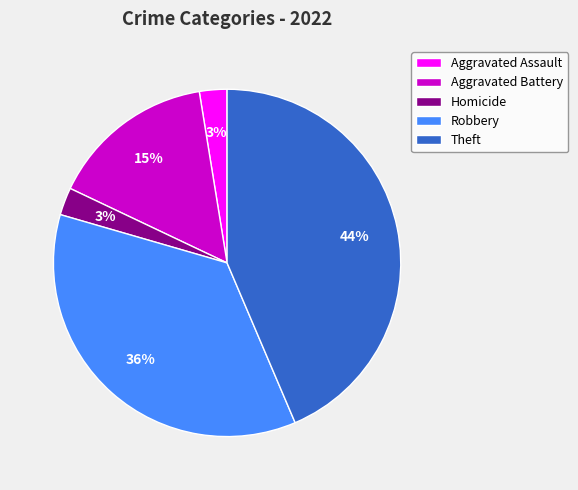

Is the sum of Aggravated Battery and Homicide greater than half?

No